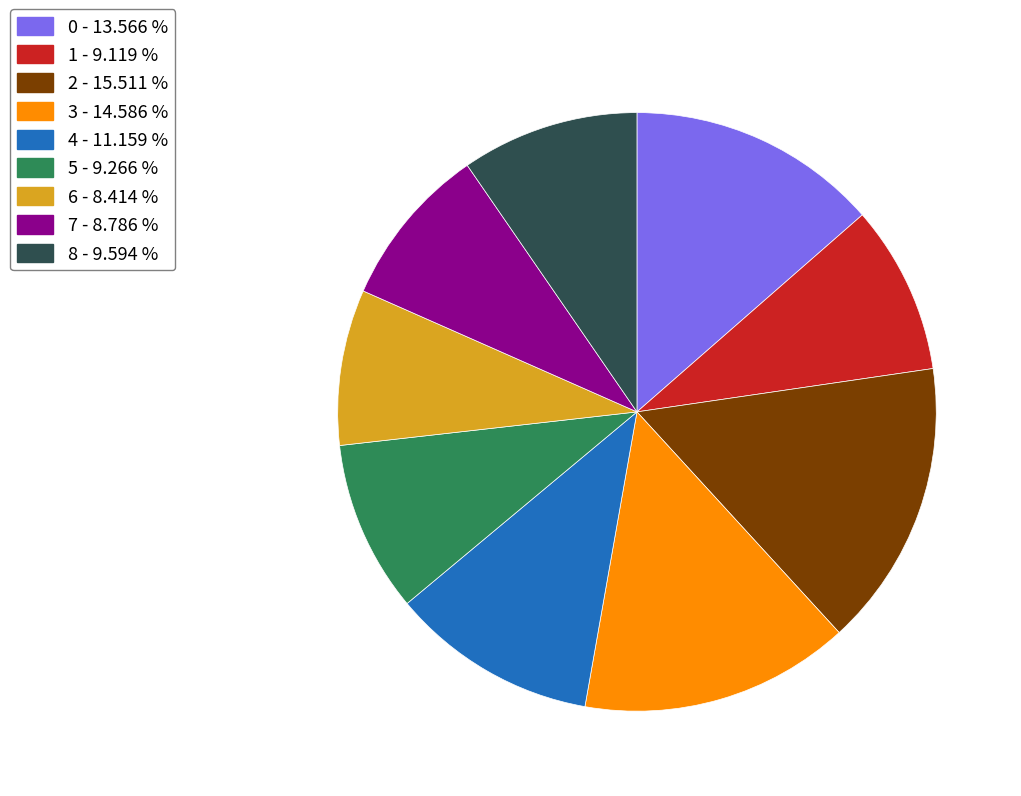

Which has a higher value, 2 or 8?

2